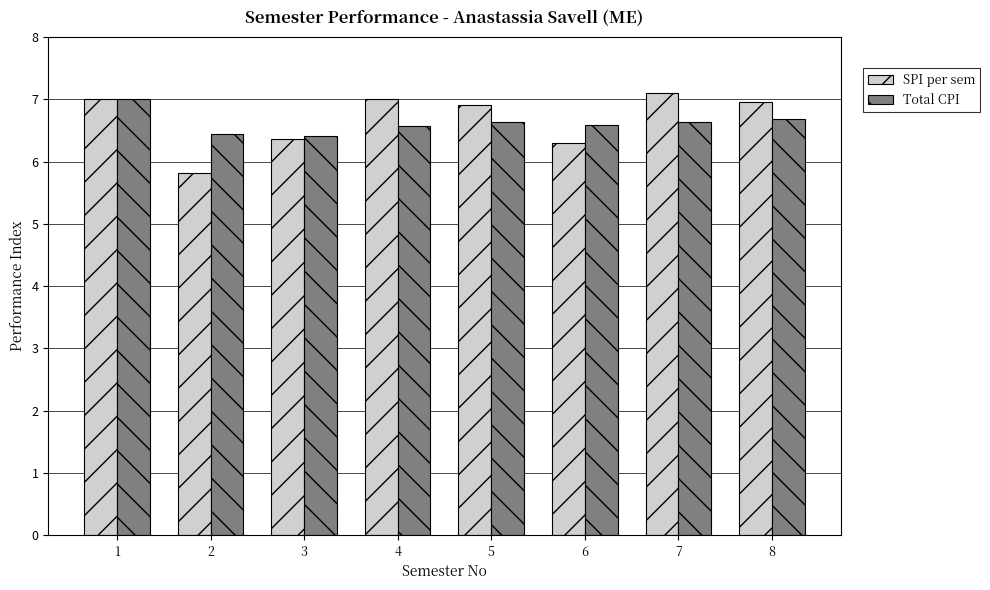

What is the difference between the highest and lowest values at 2?

0.6